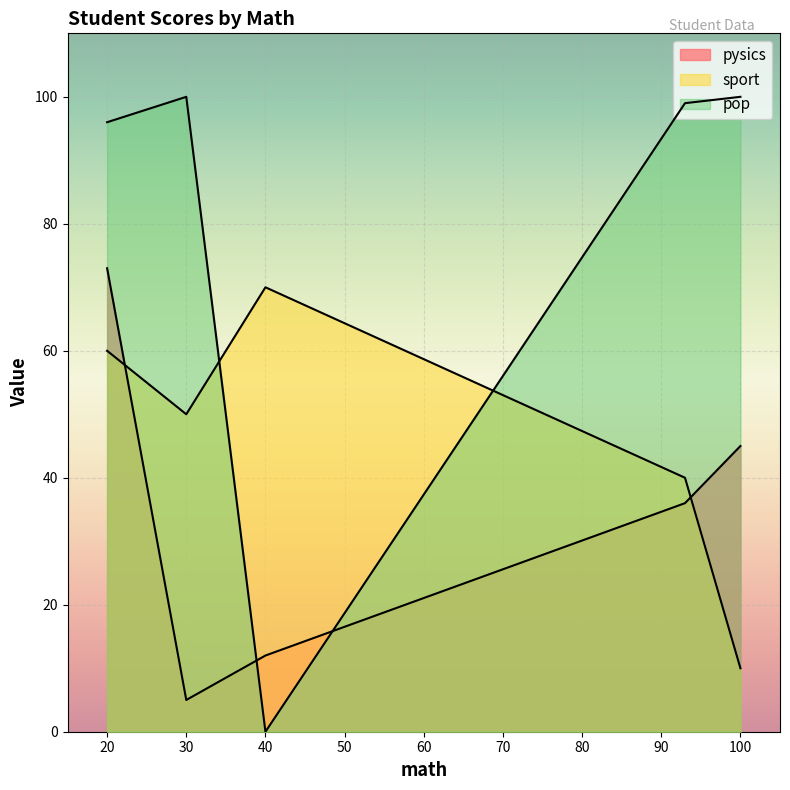

True or false: sport and pysics intersect in this chart.

True